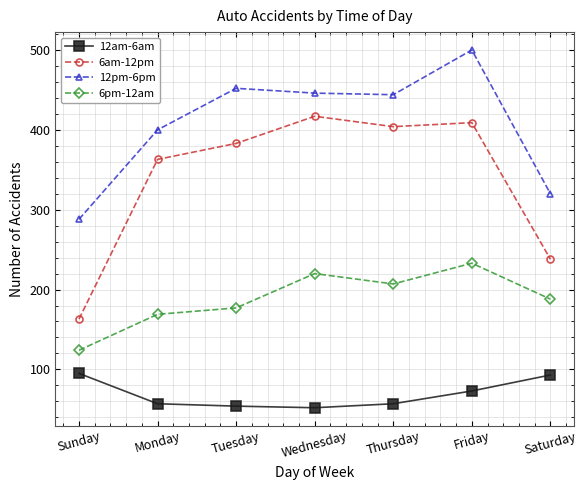

What is the total value across all series at Tuesday?

1066